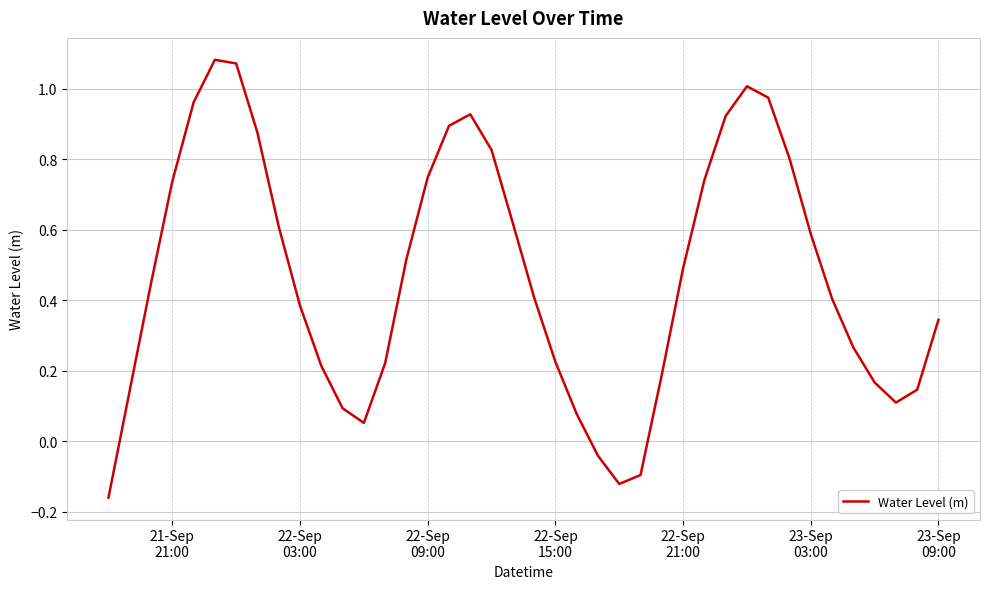

What is the difference between the maximum and minimum values?

1.2